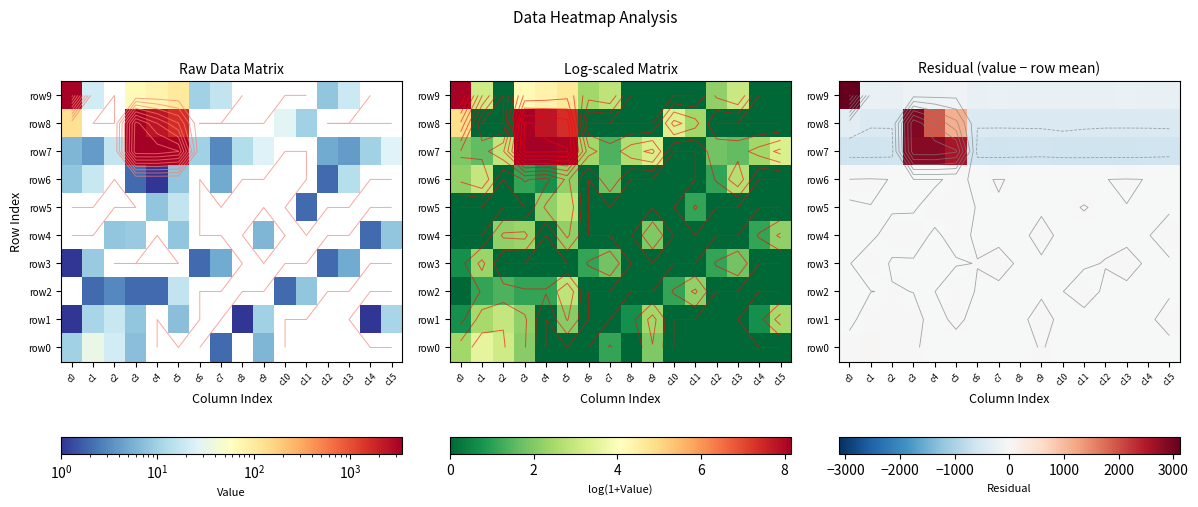

Which series has the widest spread of values?

row7